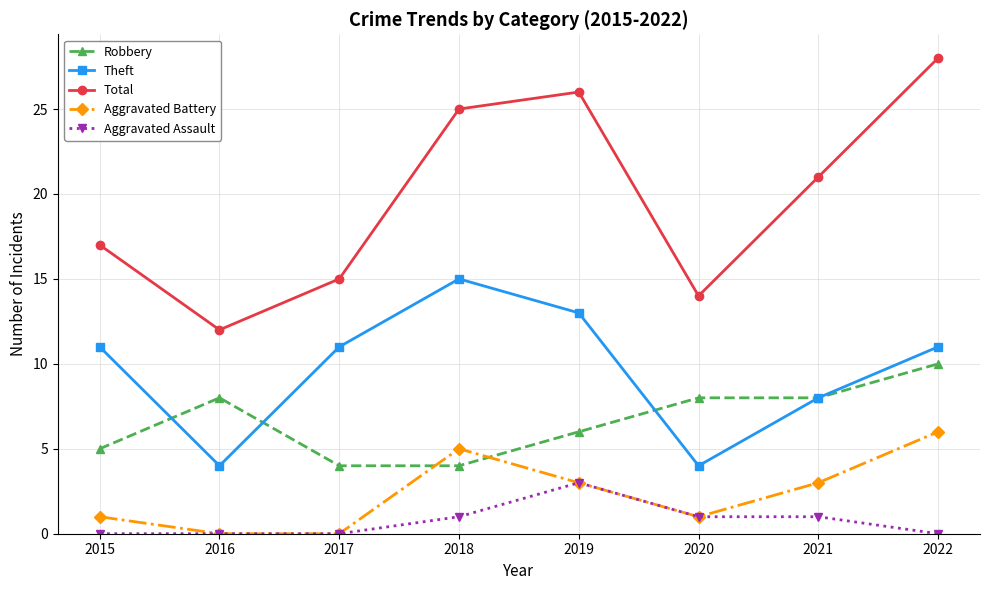

What is the total value across all series at 2015?

34